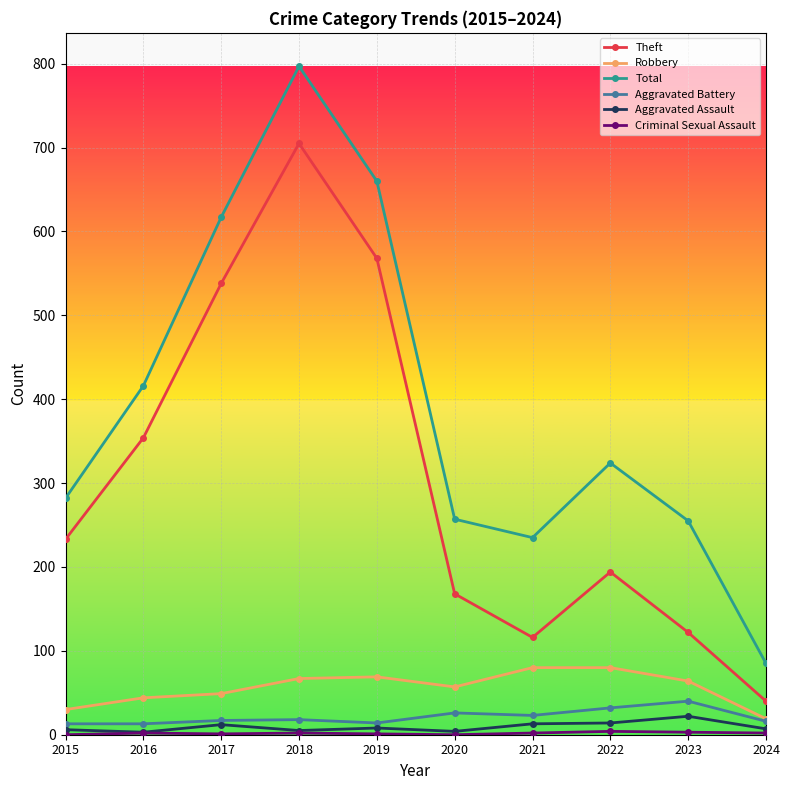

Is the value of Theft at 2019 greater than the value of Robbery at 2016?

Yes